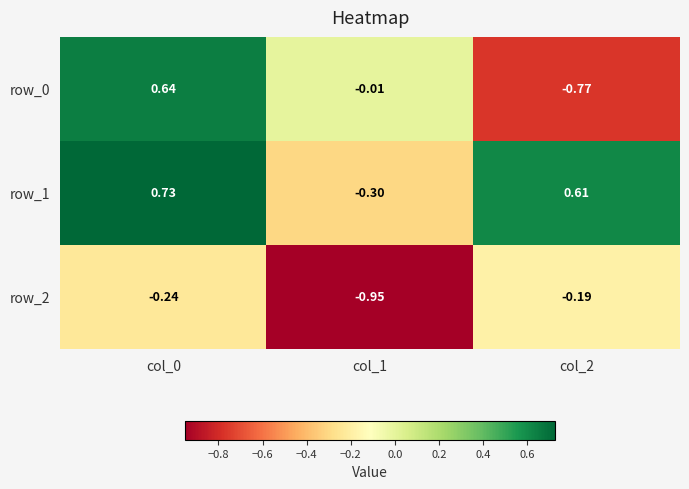

Between col_1 and col_2, which series saw the biggest shift?

row_1